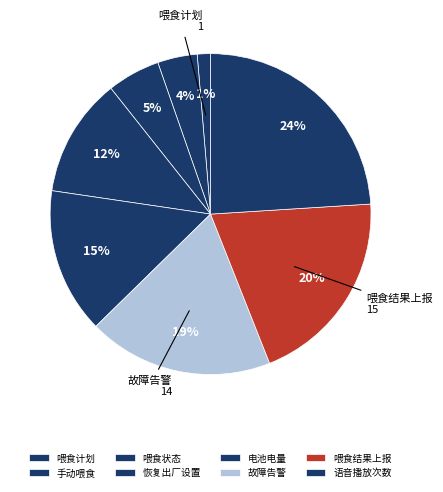

Do 恢复出厂设置 and 故障告警 together represent more than half of the pie?

No